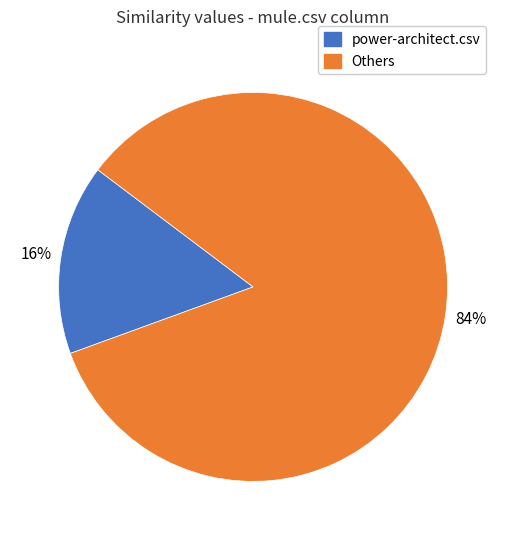

Which slice is the largest?

Others